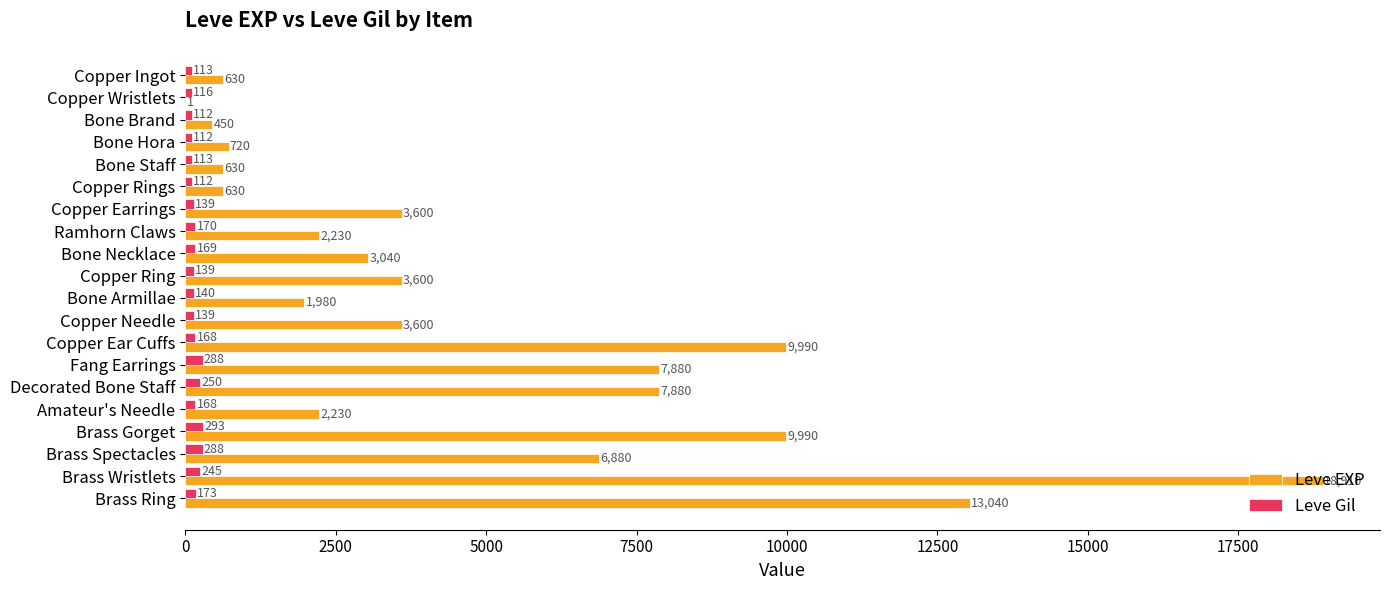

What value does the Leve EXP series have at Brass Wristlets?

18910